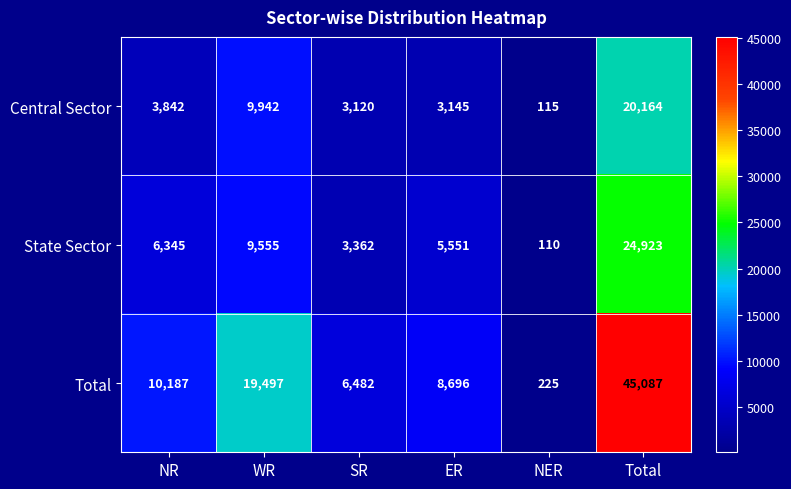

What is the average value of the Central Sector series?

6721